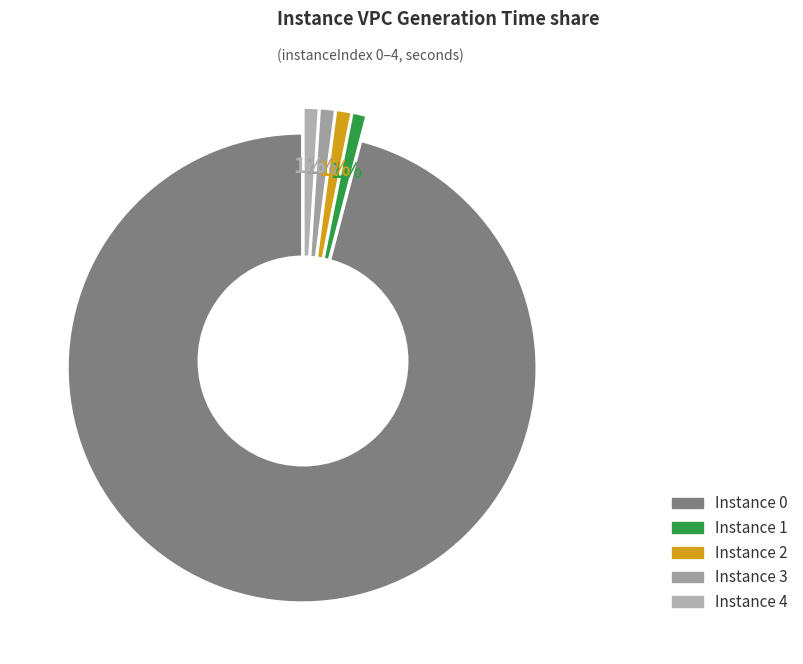

To the nearest percent, what is the difference between the largest and smallest slice percentages?

95%